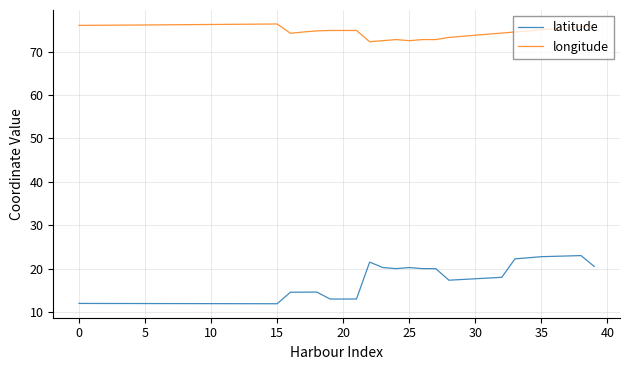

What is the minimum value shown in the chart?

11.9